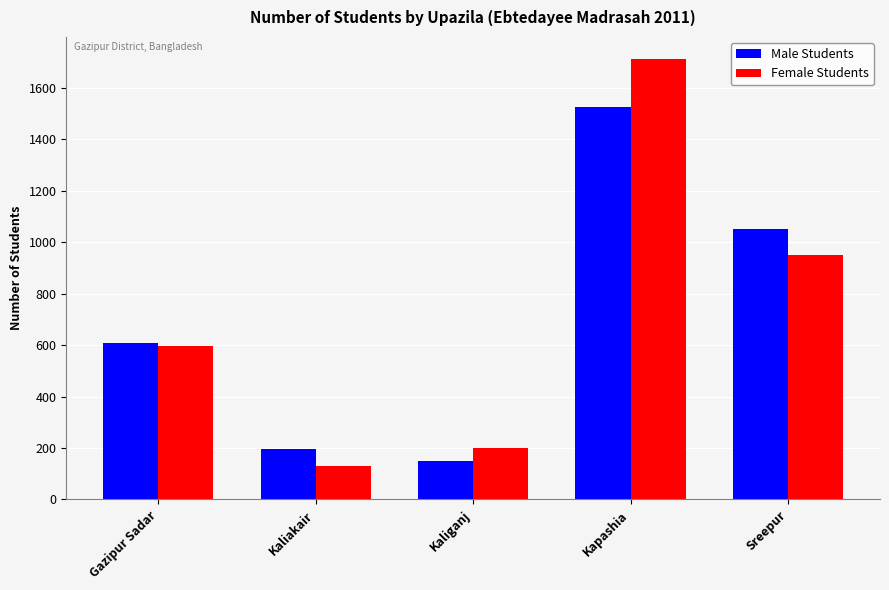

Rank the categories by Male Students value from highest to lowest.

Kapashia, Sreepur, Gazipur Sadar, Kaliakair, Kaliganj